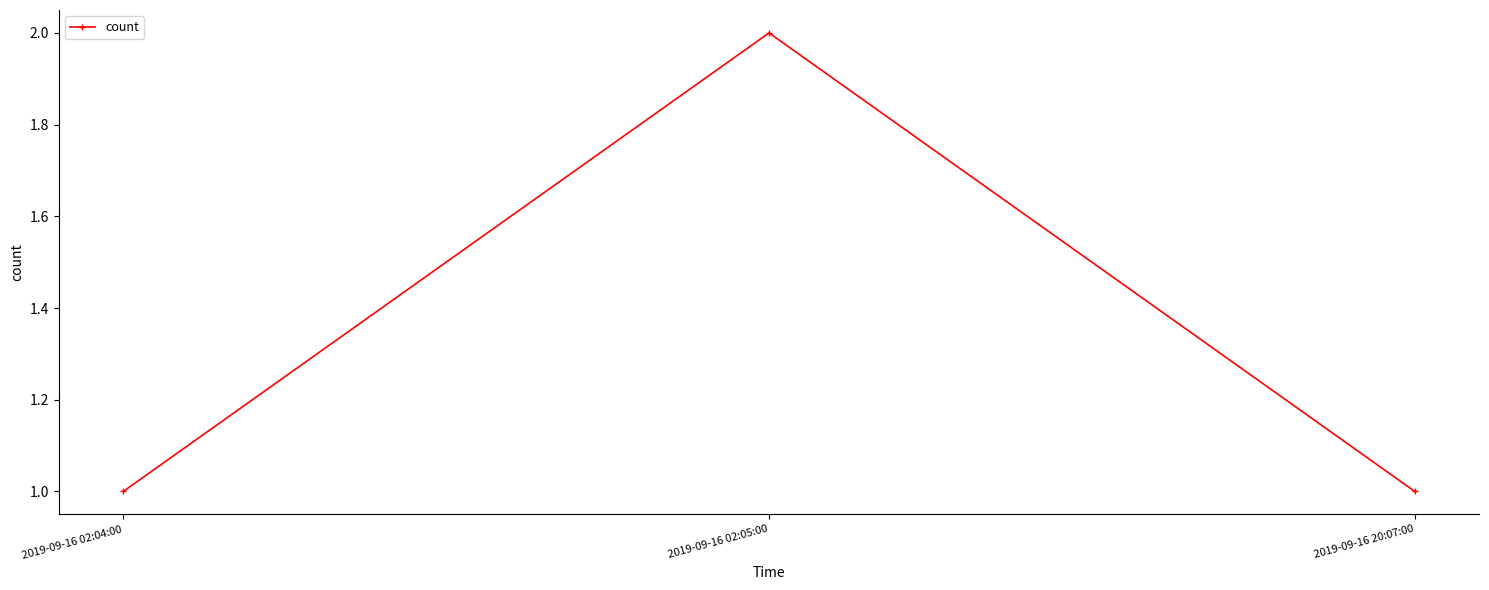

Is it true that the value at 2019-09-16 02:04:00 is 1?

True